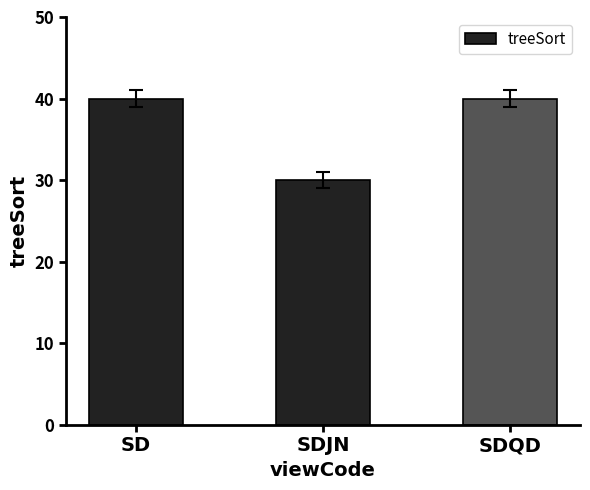

Are the bars horizontal?

No